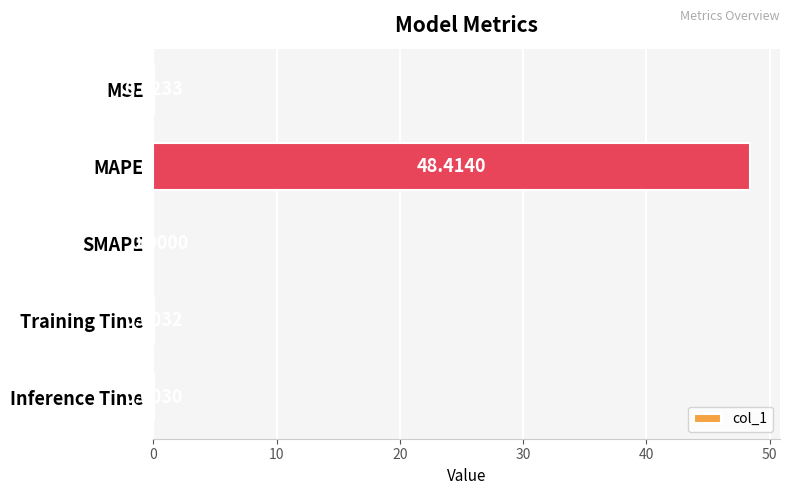

Between MAPE and Inference Time, which is larger?

MAPE